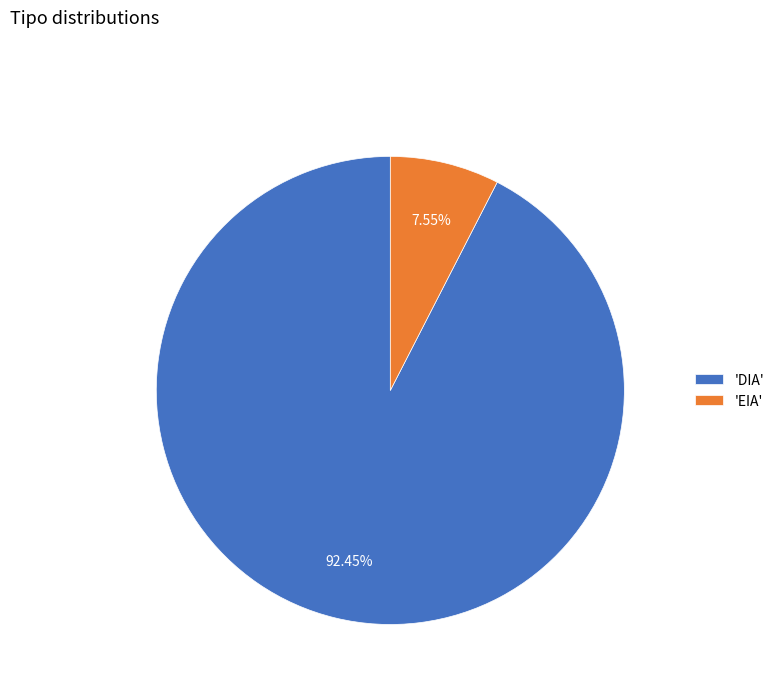

Which category has the smallest portion of the pie?

'EIA'